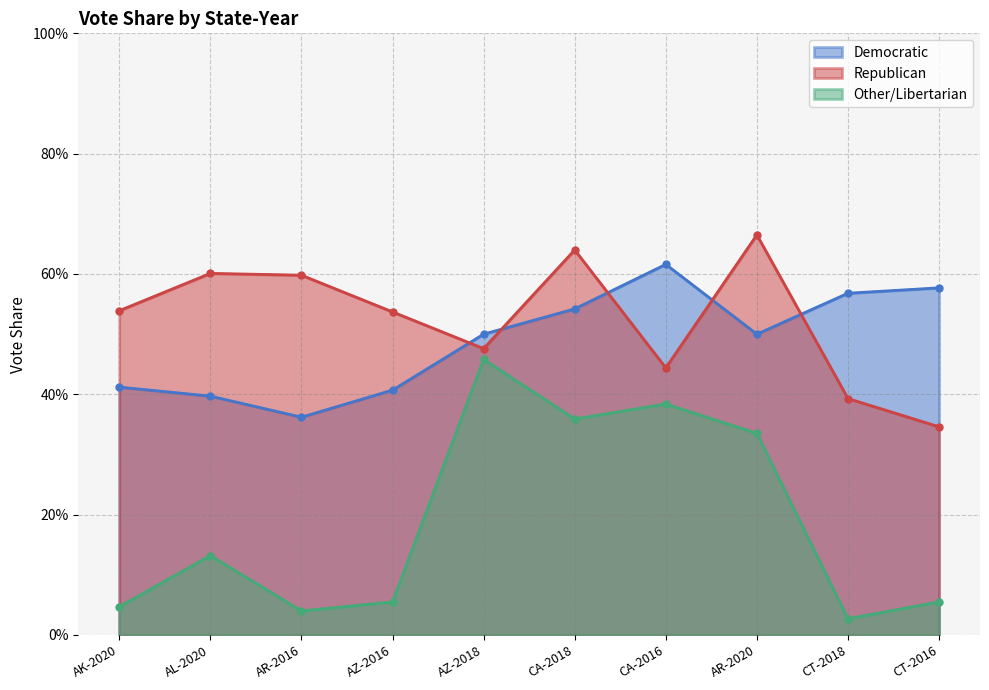

List the labels in order of Republican value, smallest first.

CT-2016, CT-2018, CA-2016, AZ-2018, AZ-2016, AK-2020, AR-2016, AL-2020, CA-2018, AR-2020